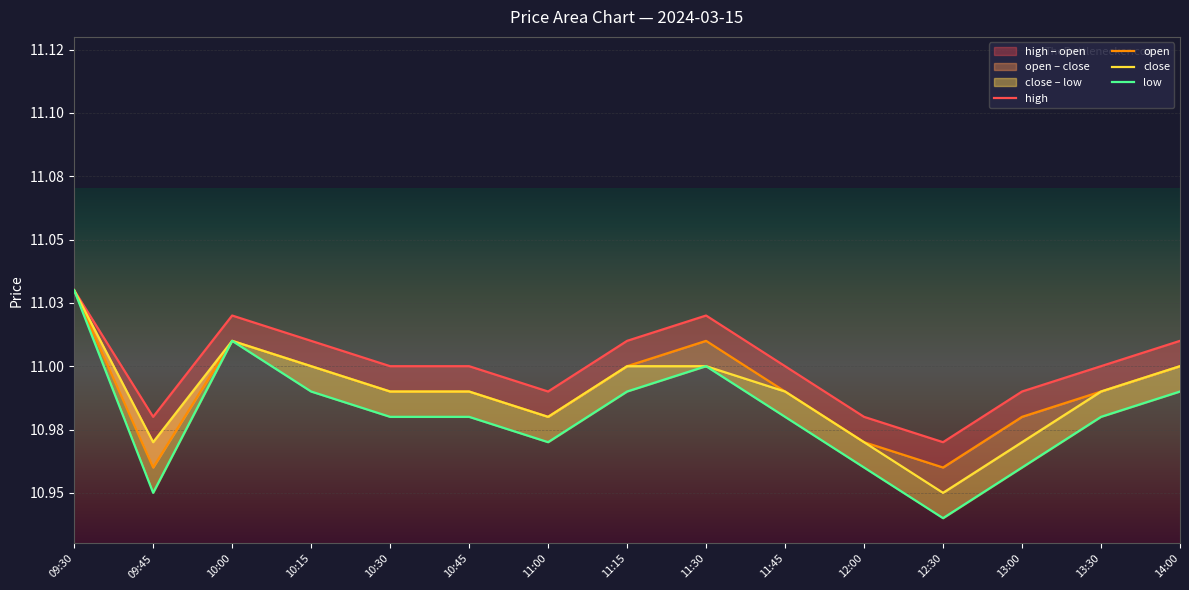

At which category is the sum across all series the highest?

09:30